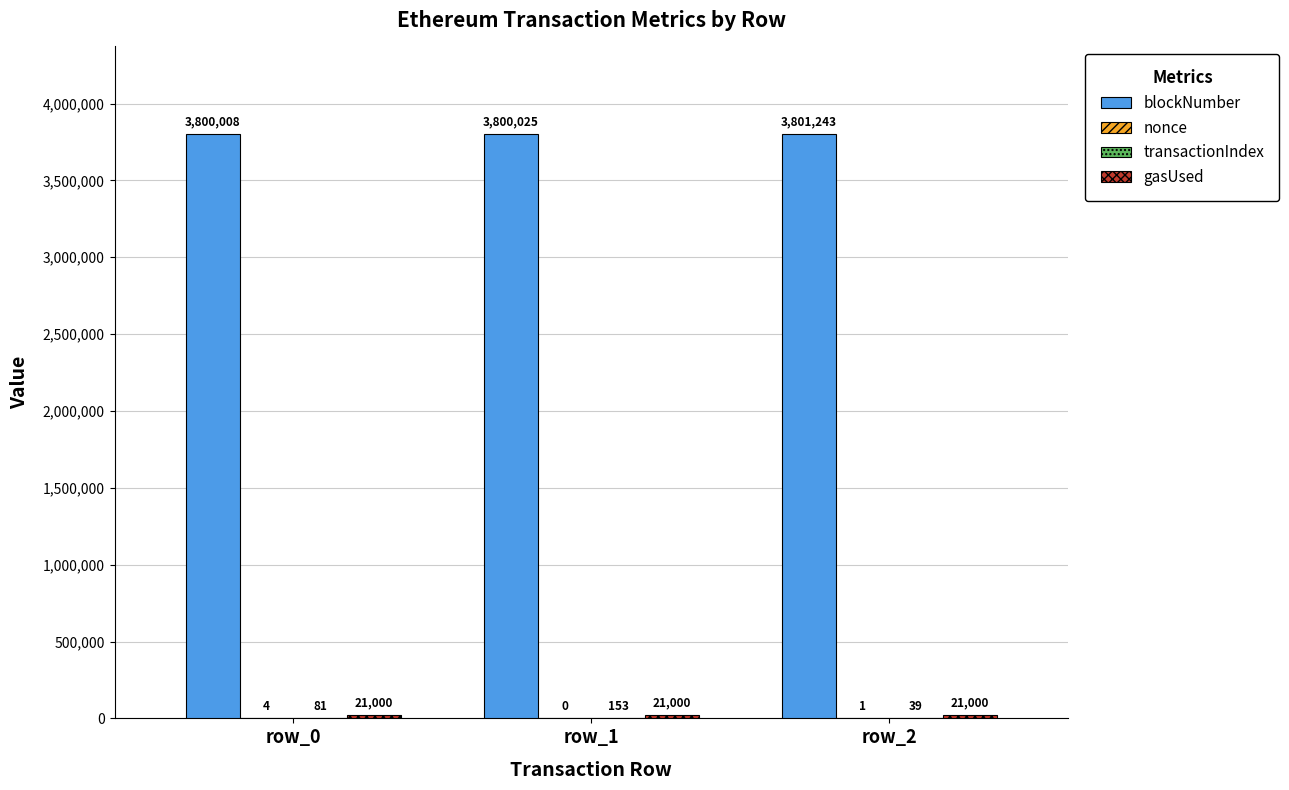

What is the approximate value of blockNumber at row_0, to the nearest 100?

3800000